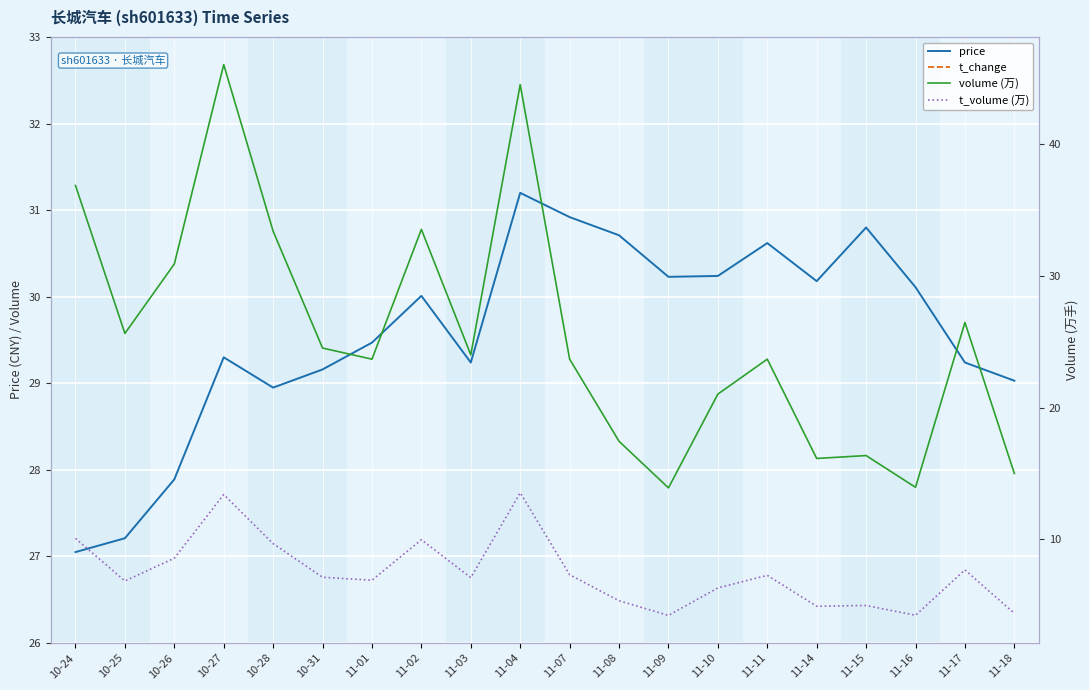

What is the maximum value for volume (万)?

46.0